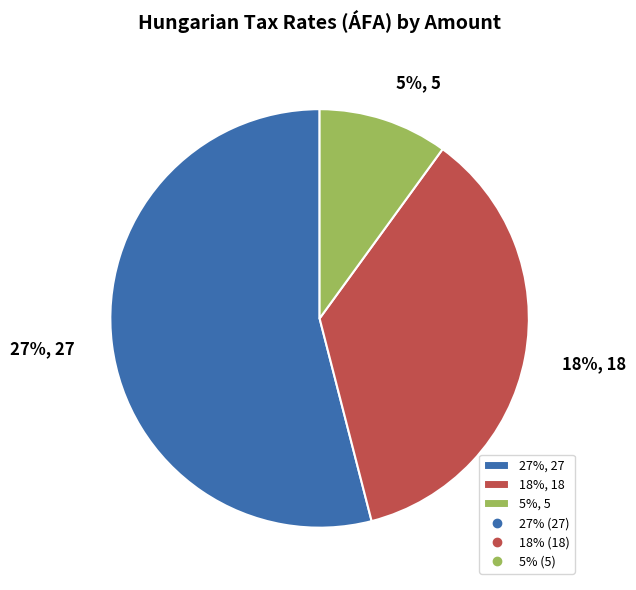

How many segments does this pie chart have?

3